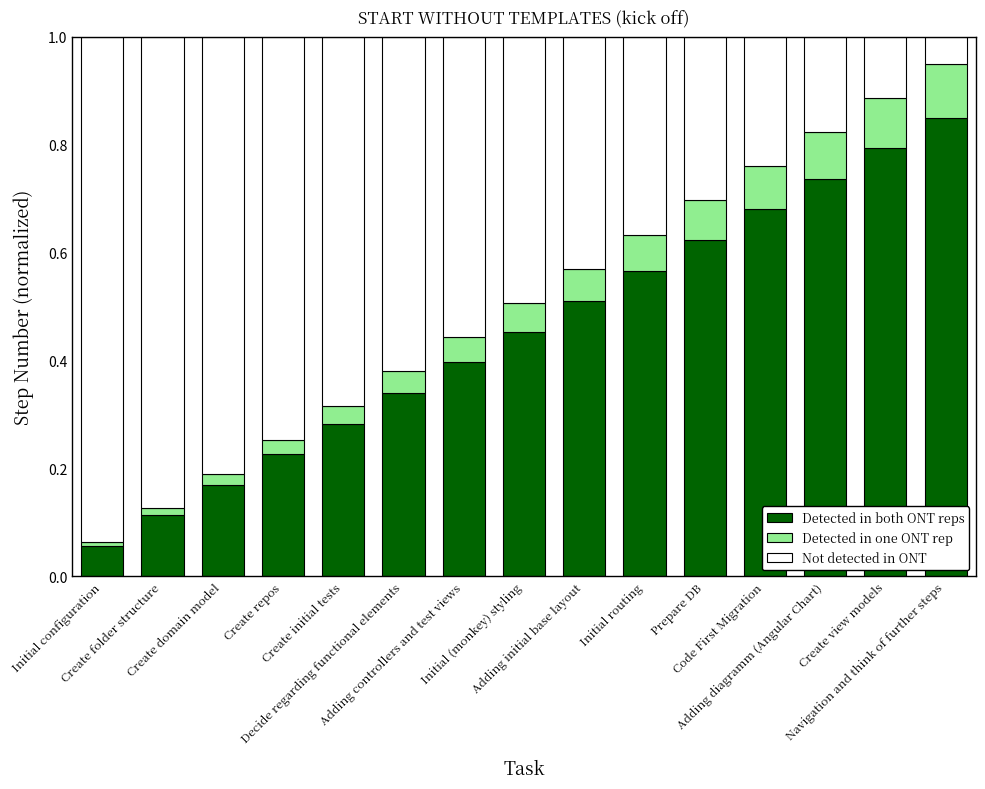

What is the sum of all Detected in both ONT reps values?

6.8